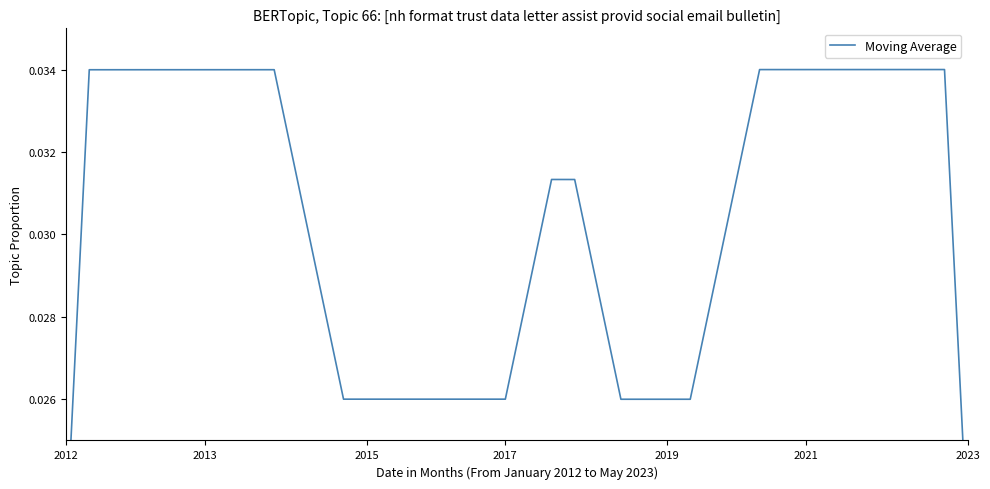

At which label is the value closest to 0?

2012